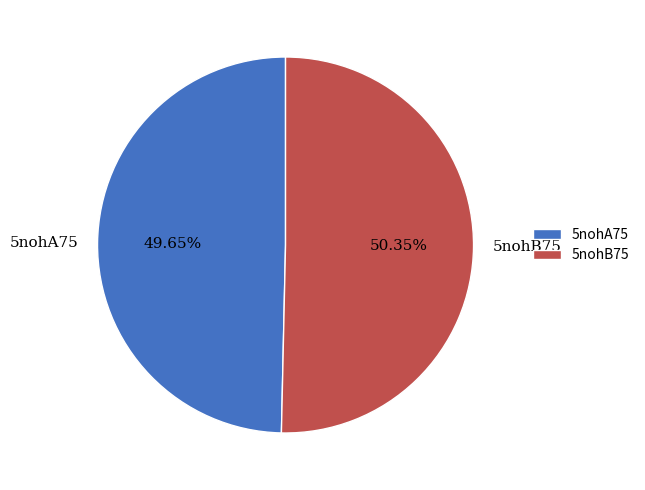

How many segments does this pie chart have?

2